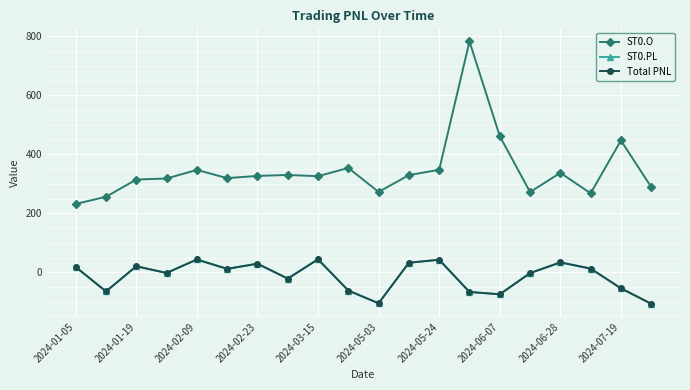

Does the chart have visible grid lines?

Yes